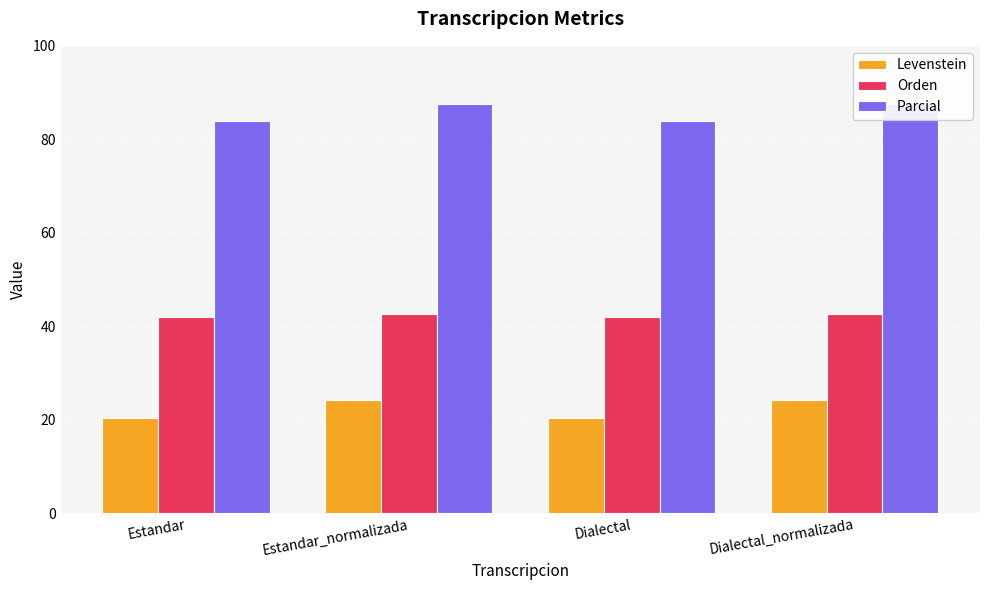

The value of Orden at Dialectal_normalizada is 16.1. True or false?

False